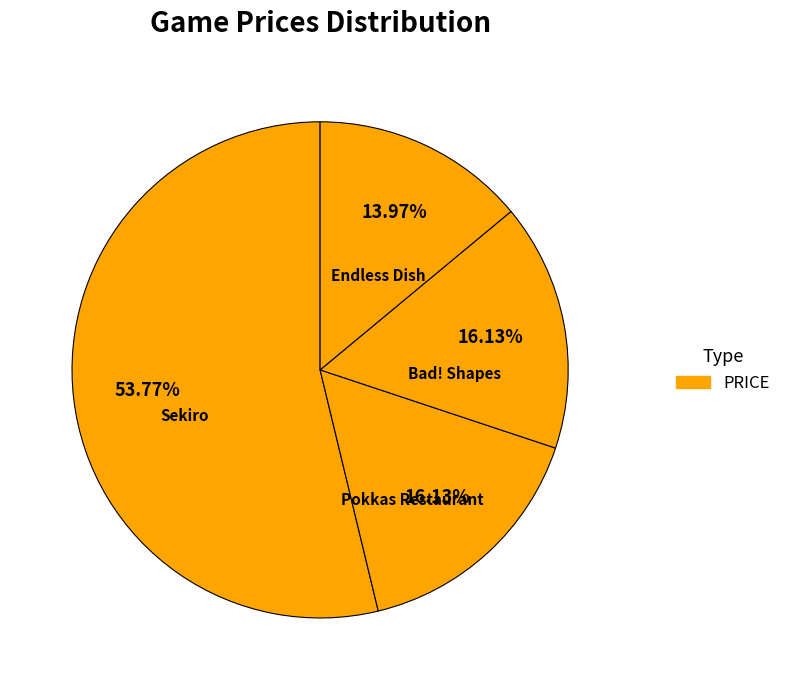

What is the largest slice in the pie chart?

Sekiro